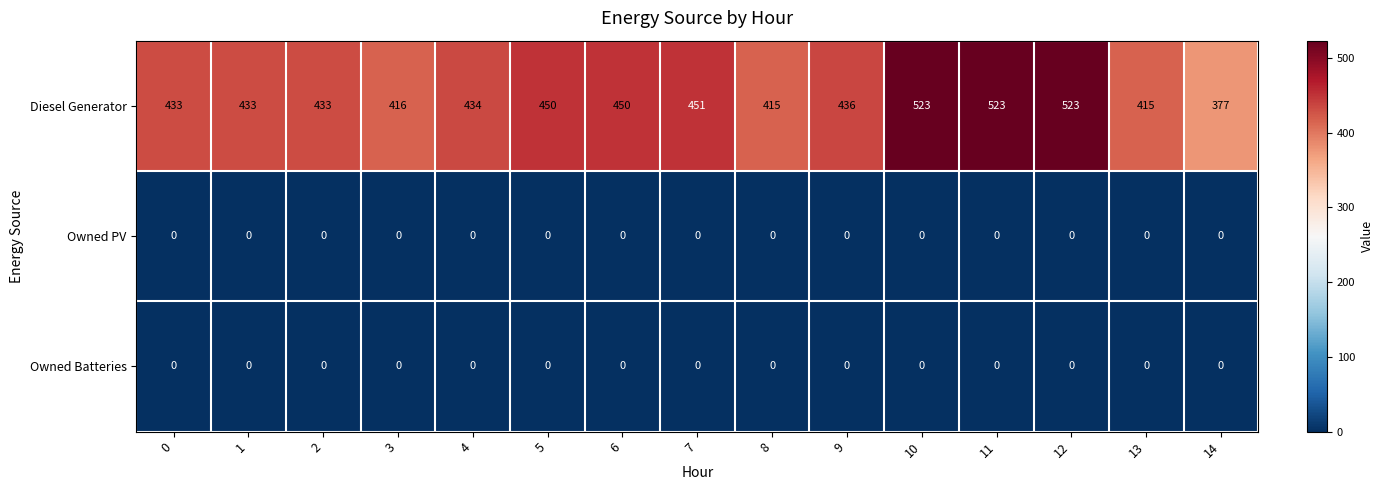

At how many categories does at least one series exceed 164?

15